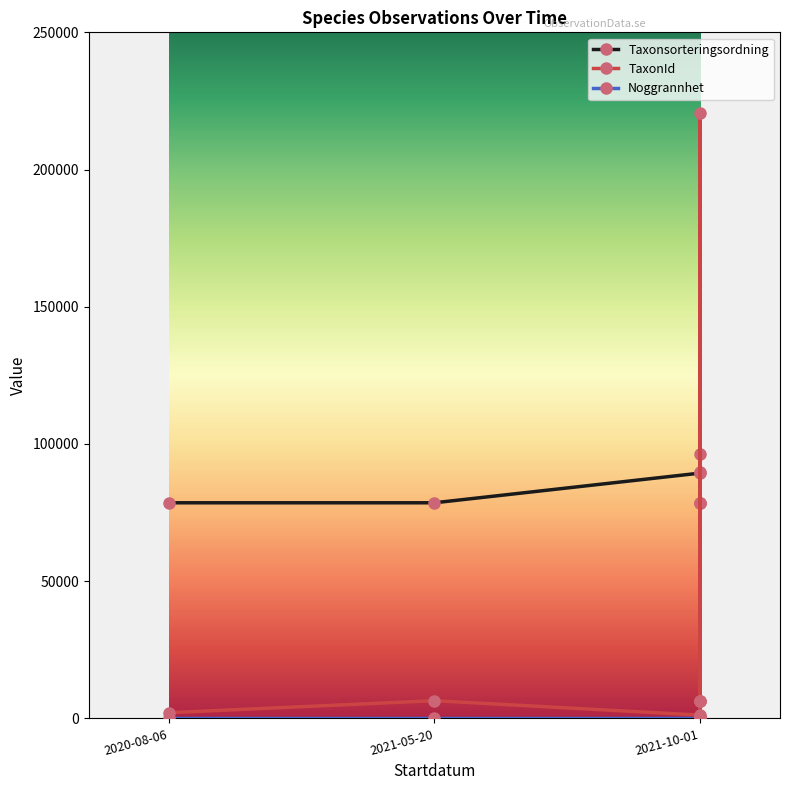

How many data points in TaxonId are less than 6458?

3